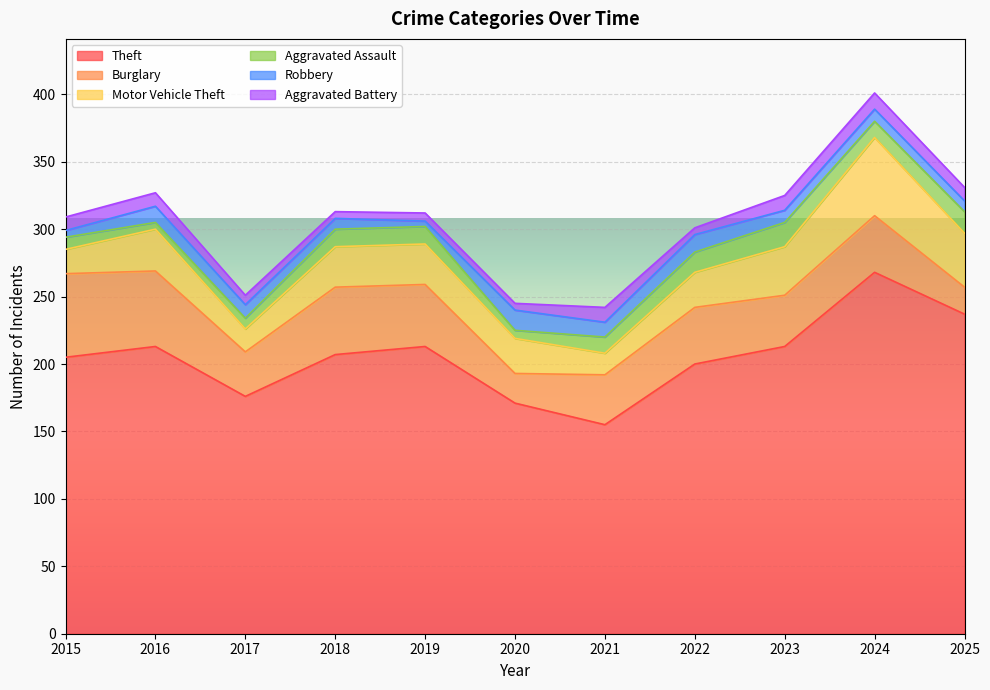

What value does the Aggravated Assault series have at 2019?

13